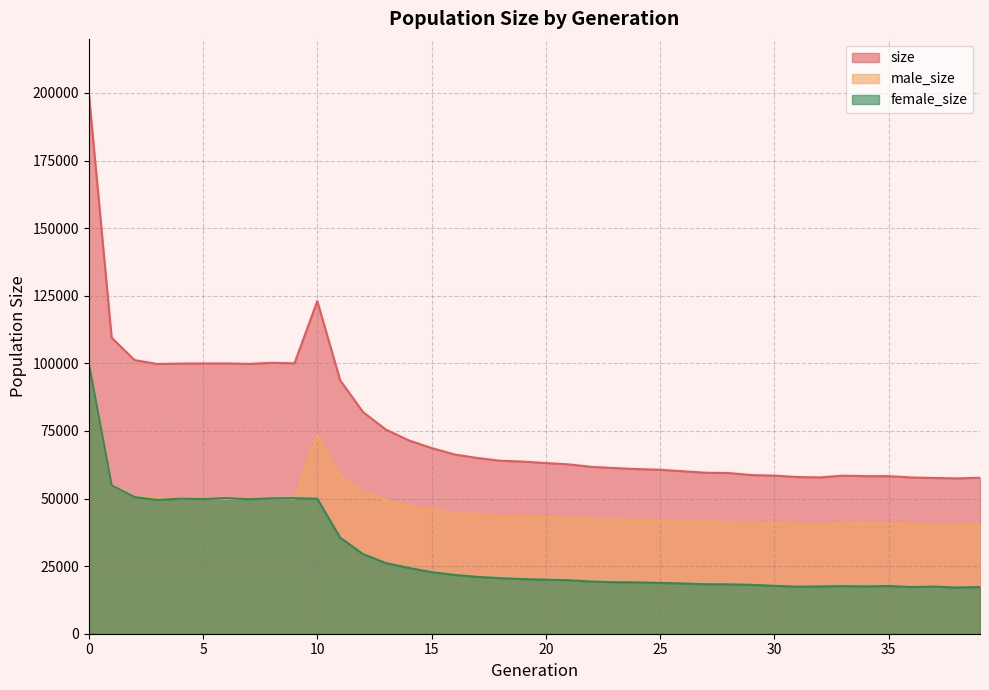

What is the difference between the maximum and minimum values in the male_size series?

59912